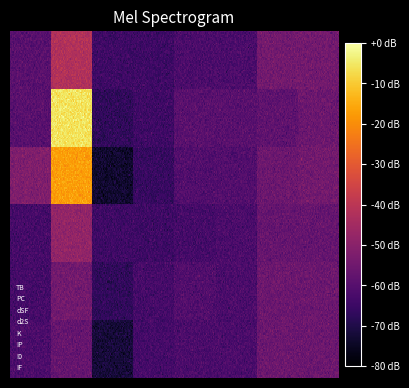

What is the difference between the second highest and second lowest values in the 0 series?

8